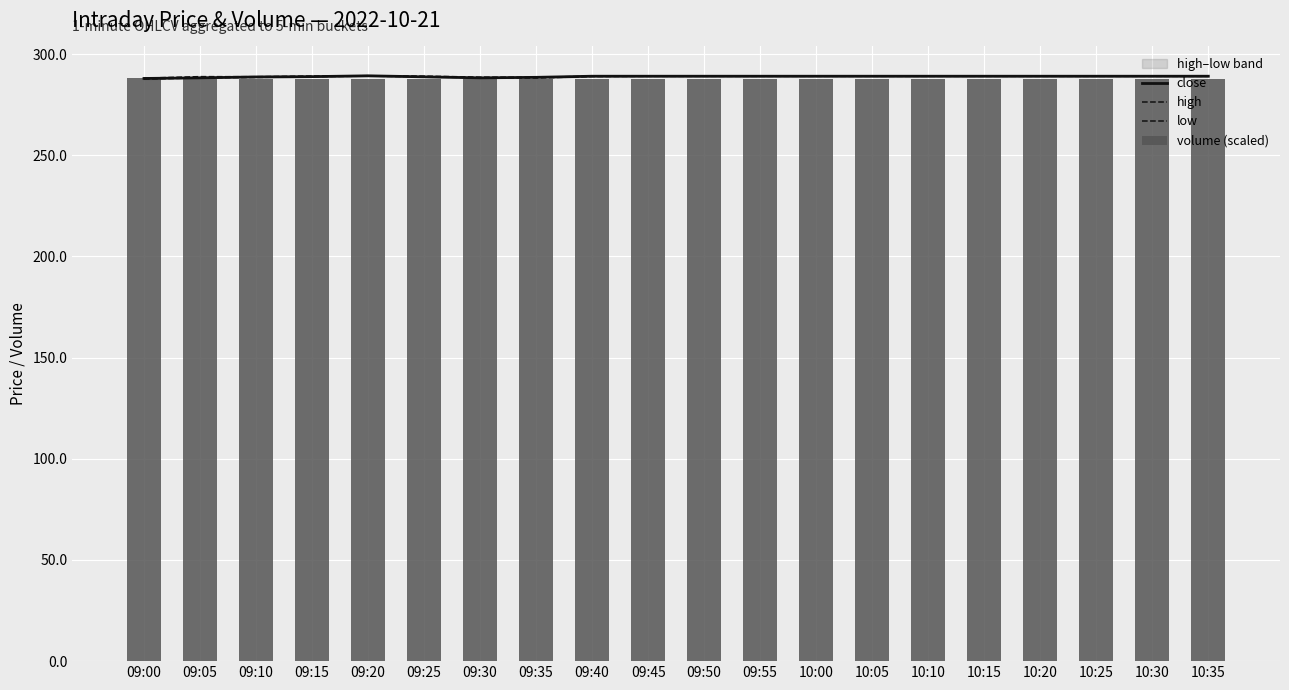

Reading left to right, extract all data points from this chart.

close: 09:00=287.9	09:05=288.2	09:10=288.7	09:15=288.9	09:20=289.2	09:25=288.8	09:30=288.2	09:35=288.5	09:40=289.1	09:45=289.1	09:50=289.1	09:55=289.1	10:00=289.1	10:05=289.1	10:10=289.1	10:15=289.1	10:20=289.1	10:25=289.1	10:30=289.1	10:35=289.1
high: 09:00=288.1	09:05=288.9	09:10=288.8	09:15=289.1	09:20=289.3	09:25=289.1	09:30=288.6	09:35=288.6	09:40=289.1	09:45=289.2	09:50=289.2	09:55=289.2	10:00=289.2	10:05=289.2	10:10=289.2	10:15=289.2	10:20=289.2	10:25=289.2	10:30=289.2	10:35=289.2
low: 09:00=287.6	09:05=288.2	09:10=288.4	09:15=288.8	09:20=289.1	09:25=288.8	09:30=288.2	09:35=288.1	09:40=288.9	09:45=289.0	09:50=289.0	09:55=289.0	10:00=289.0	10:05=289.0	10:10=289.0	10:15=289.0	10:20=289.0	10:25=289.0	10:30=289.0	10:35=289.0
volume (scaled): 09:00=288.3	09:05=287.7	09:10=287.6	09:15=287.8	09:20=287.6	09:25=287.5	09:30=287.7	09:35=287.5	09:40=287.6	09:45=287.5	09:50=287.5	09:55=287.5	10:00=287.5	10:05=287.5	10:10=287.5	10:15=287.5	10:20=287.5	10:25=287.5	10:30=287.5	10:35=287.5